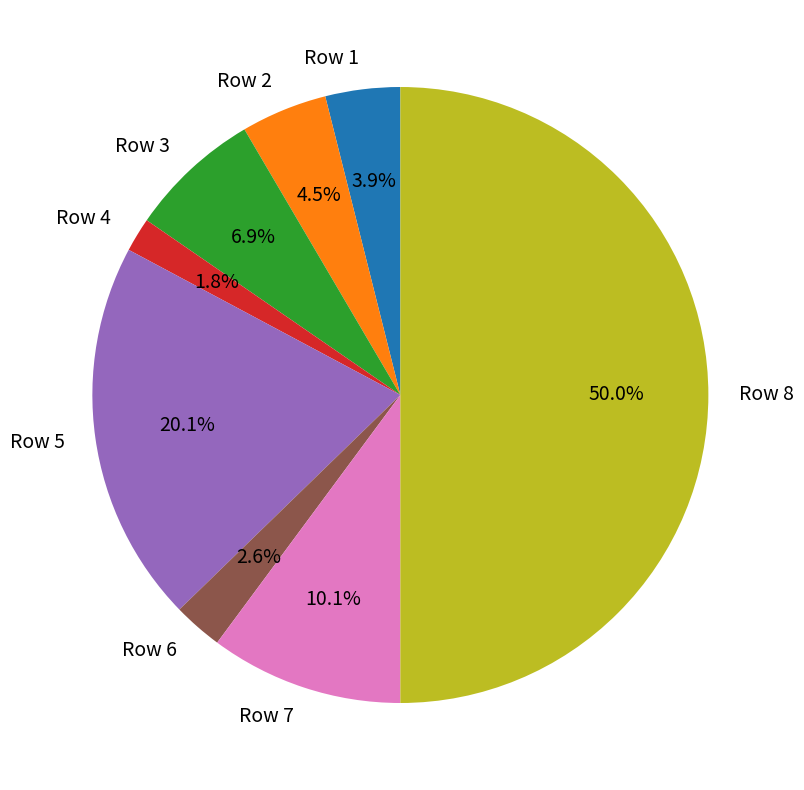

How many slices are in this pie chart?

8